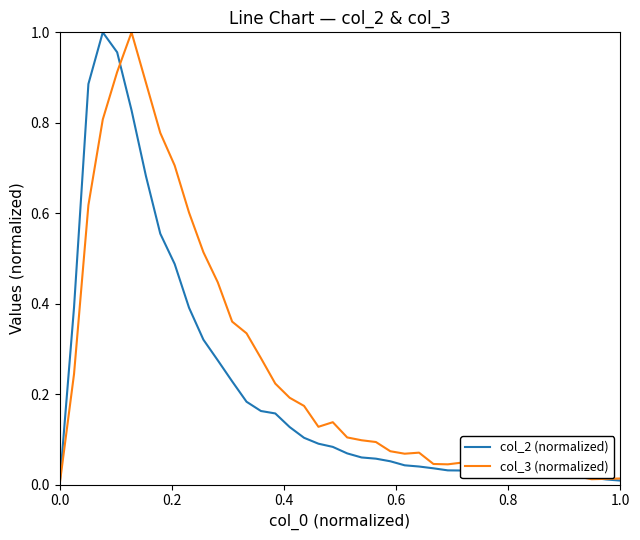

Which series has the largest total across all categories?

col_3 (normalized)